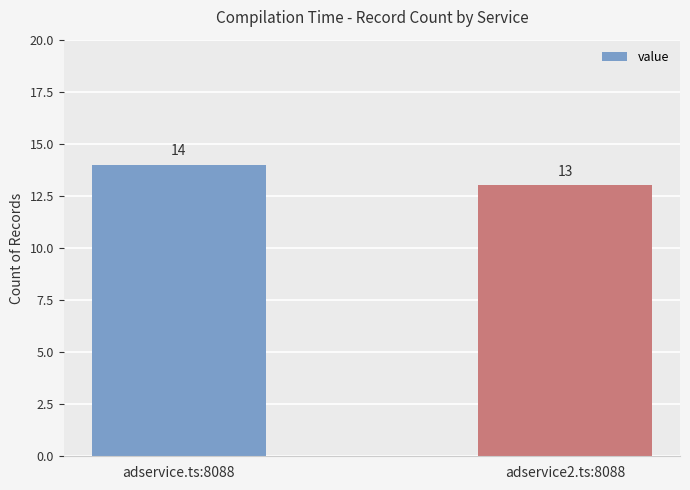

What is the minimum value shown in the chart?

13